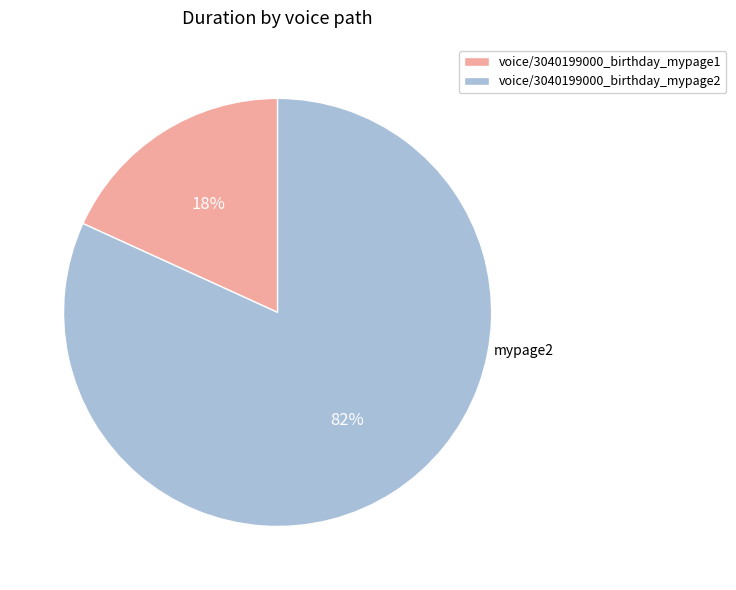

Which category has the smallest portion of the pie?

voice/3040199000_birthday_mypage1